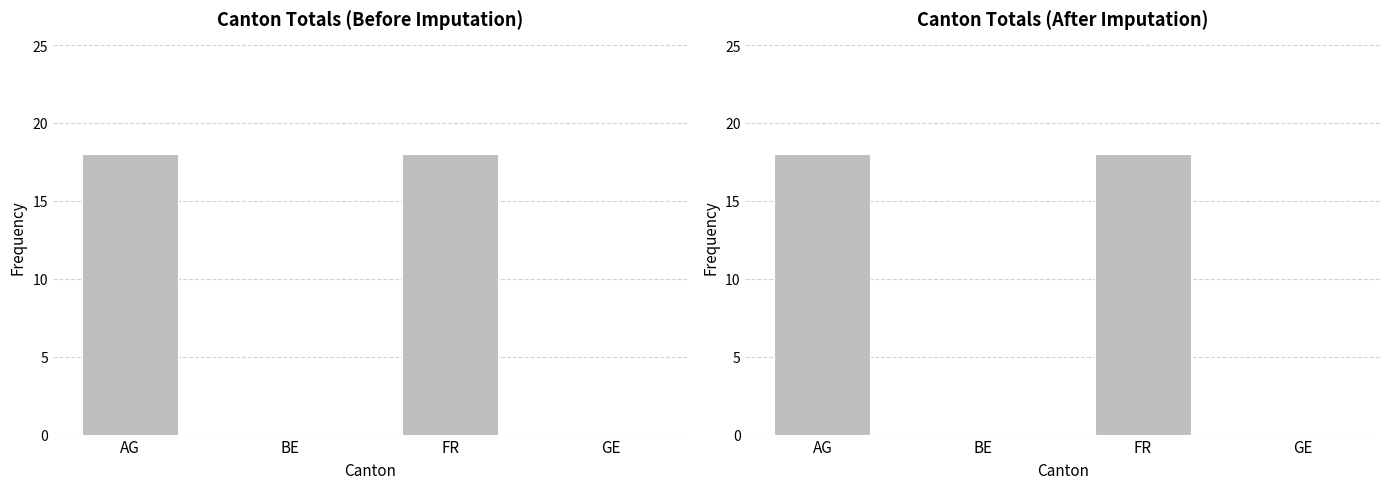

What is the average value of the After Imputation series?

9